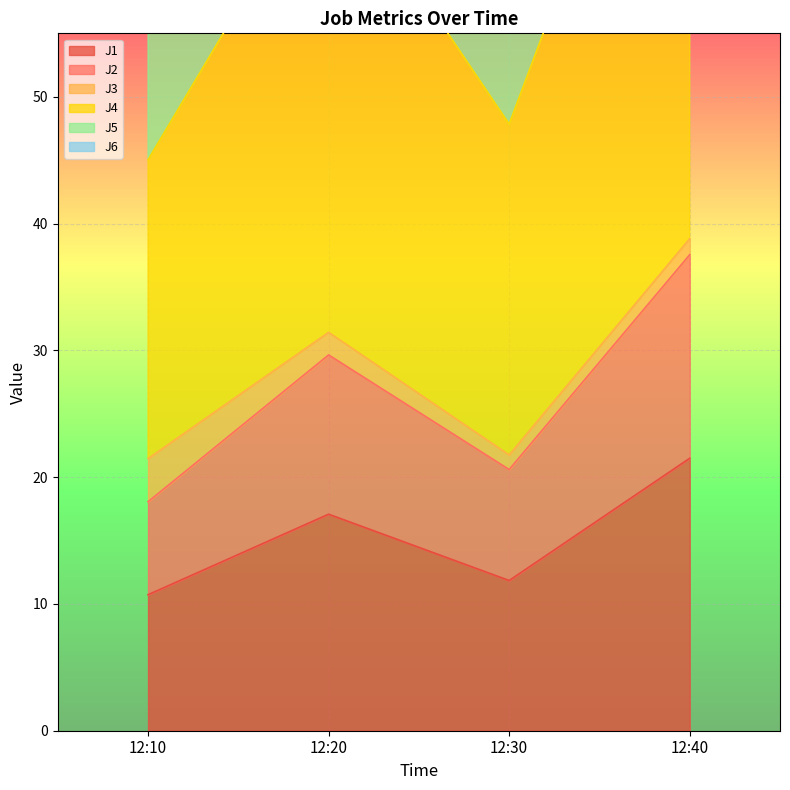

What is the minimum value for J1?

10.7